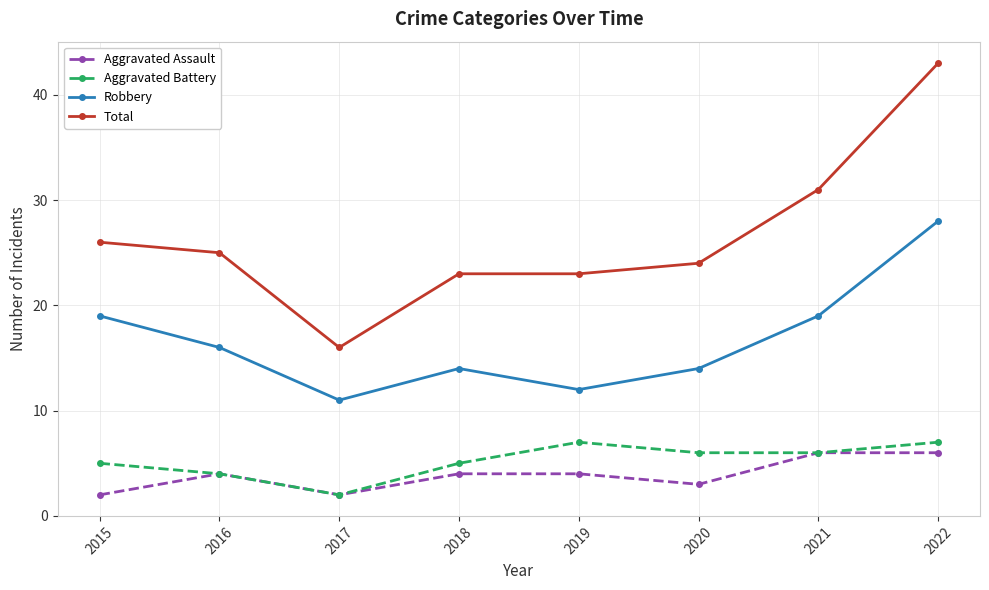

How many distinct data groups are displayed?

4